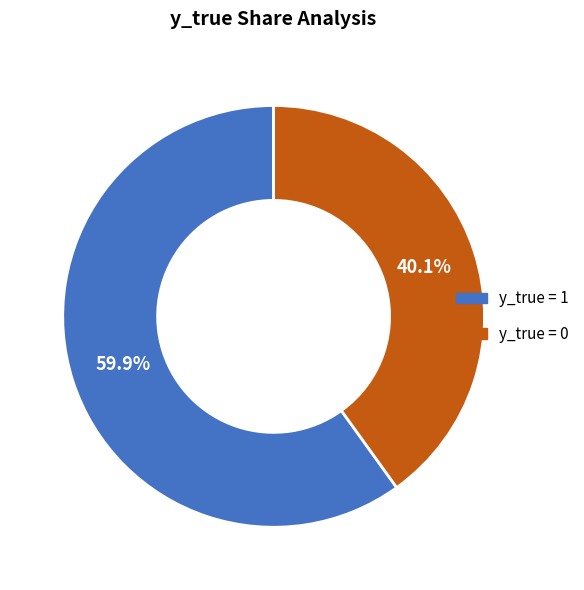

The y_true = 0 slice represents 40% of the pie. True or false?

True